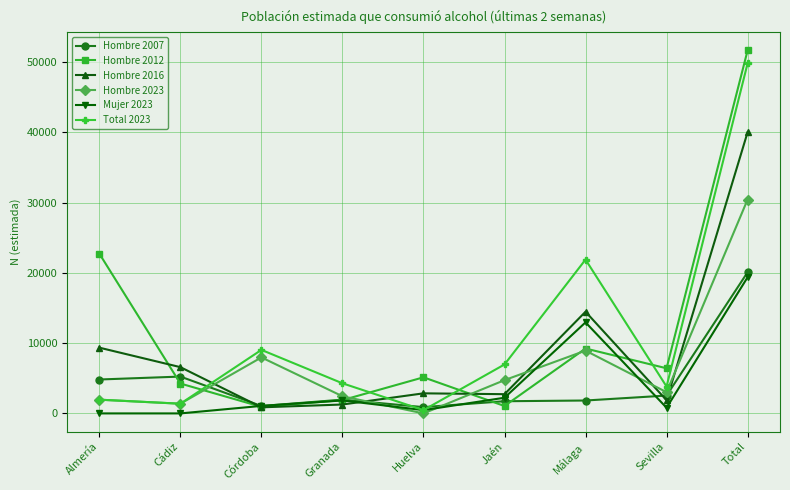

Is the value of Hombre 2016 at Jaén greater than the value of Hombre 2012 at Total?

No